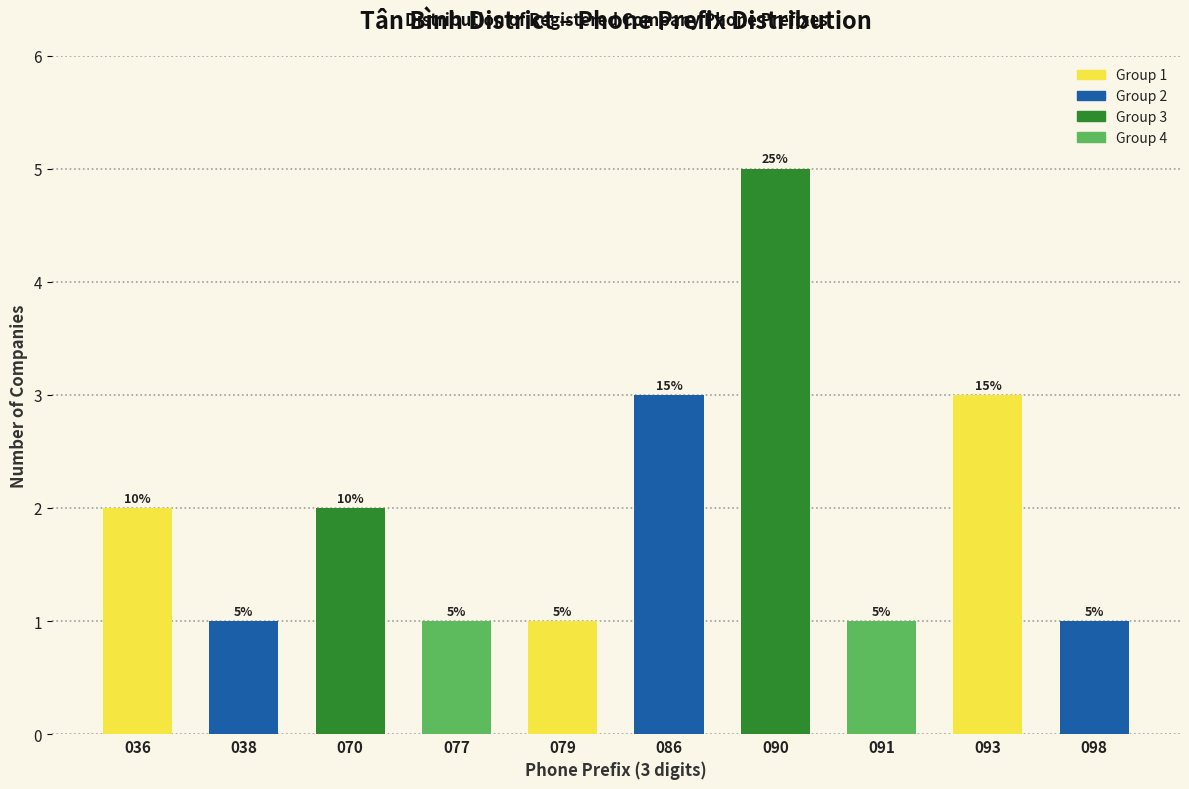

Reading left to right, extract all data points from this chart.

2	1	2	1	1	3	5	1	3	1